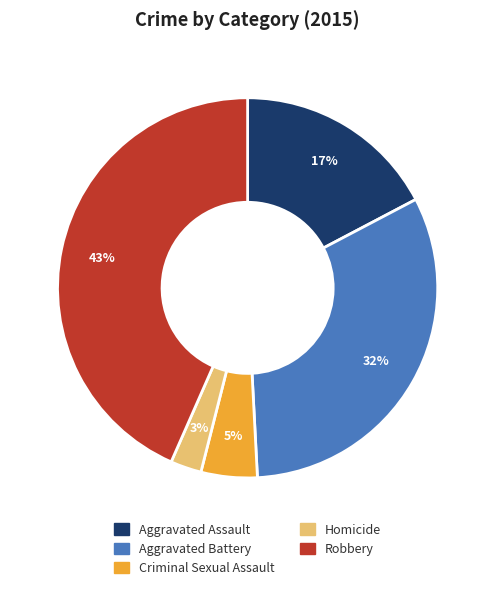

Rank the categories by value from lowest to highest.

Homicide, Criminal Sexual Assault, Aggravated Assault, Aggravated Battery, Robbery